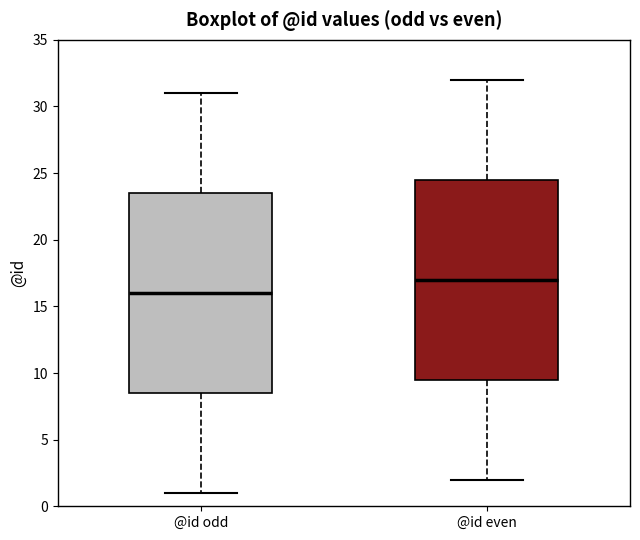

Reading left to right, read every box against the y-axis: the position of its median line, the range the box covers, and the ends of its whiskers. The values are not printed on the chart, so give them approximately, as read against the axis.

@id odd: median 16.0, box 8.5 to 23.5, whiskers 1.0 to 31.0
@id even: median 17.0, box 9.5 to 24.5, whiskers 2.0 to 32.0